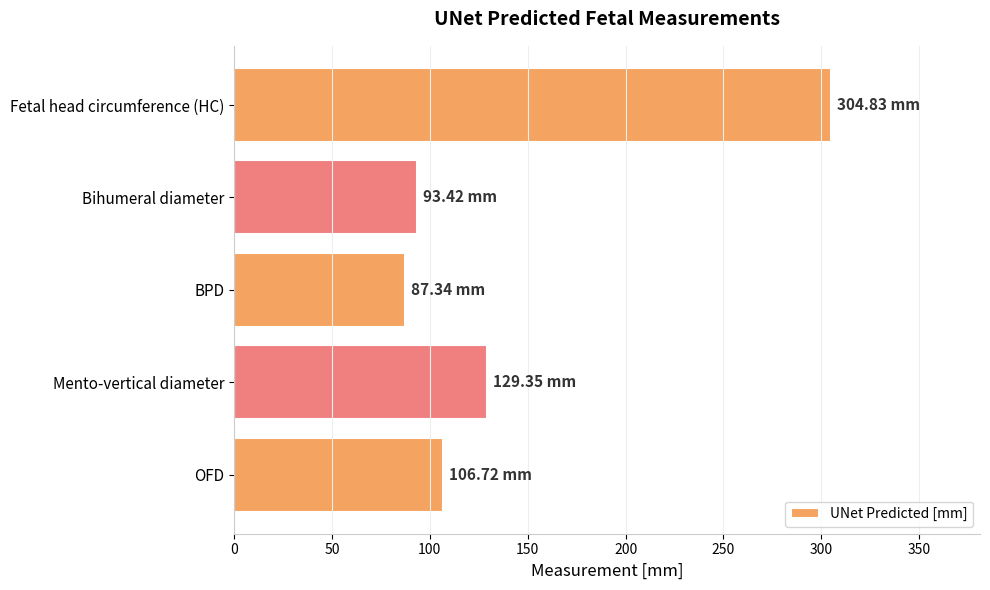

What is the ratio of the value at OFD to the value at Bihumeral diameter?

1.1